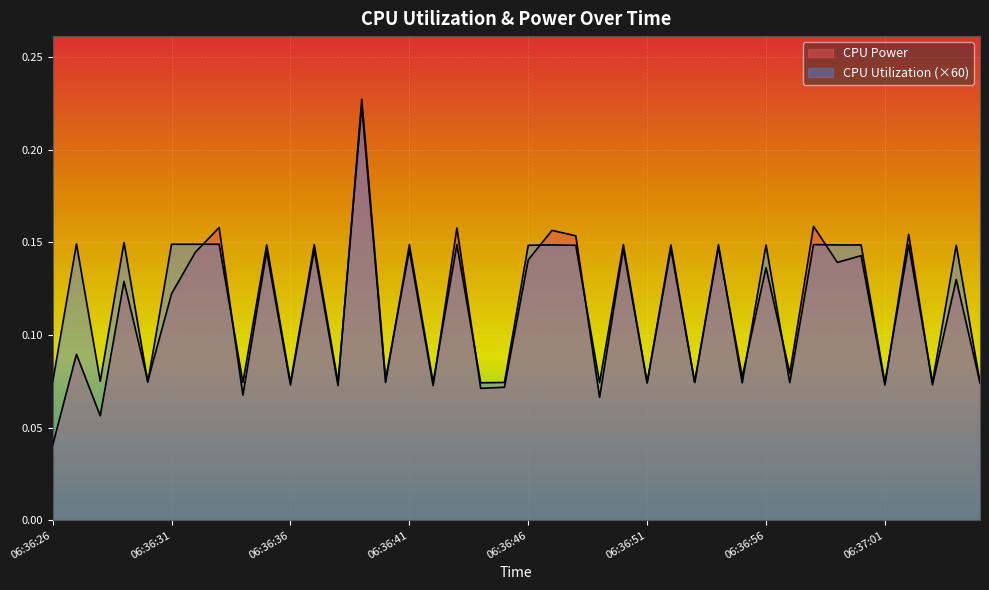

Reading left to right, what are all the values shown in this chart?

CPU Power: 0.0	0.1	0.1	0.1	0.1	0.1	0.1	0.2	0.1	0.1	0.1	0.1	0.1	0.2	0.1	0.1	0.1	0.2	0.1	0.1	0.1	0.2	0.2	0.1	0.1	0.1	0.1	0.1	0.1	0.1	0.1	0.1	0.2	0.1	0.1	0.1	0.2	0.1	0.1	0.1
CPU Utilization: 0.1	0.2	0.1	0.2	0.1	0.2	0.2	0.2	0.1	0.2	0.1	0.2	0.1	0.2	0.1	0.2	0.1	0.2	0.1	0.1	0.2	0.2	0.2	0.1	0.2	0.1	0.2	0.1	0.2	0.1	0.2	0.1	0.2	0.2	0.2	0.1	0.2	0.1	0.2	0.1